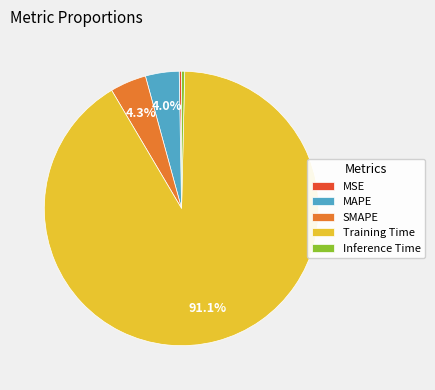

Which slice is the largest?

Training Time